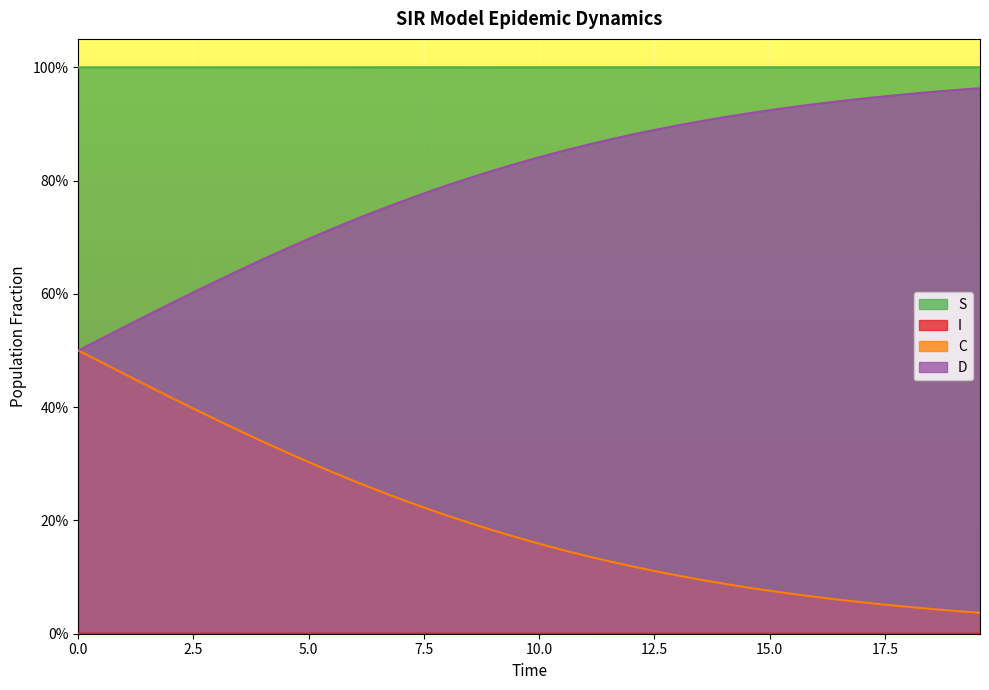

At 1.5050167224080266, list the series in order from smallest to largest.

I, C, D, S